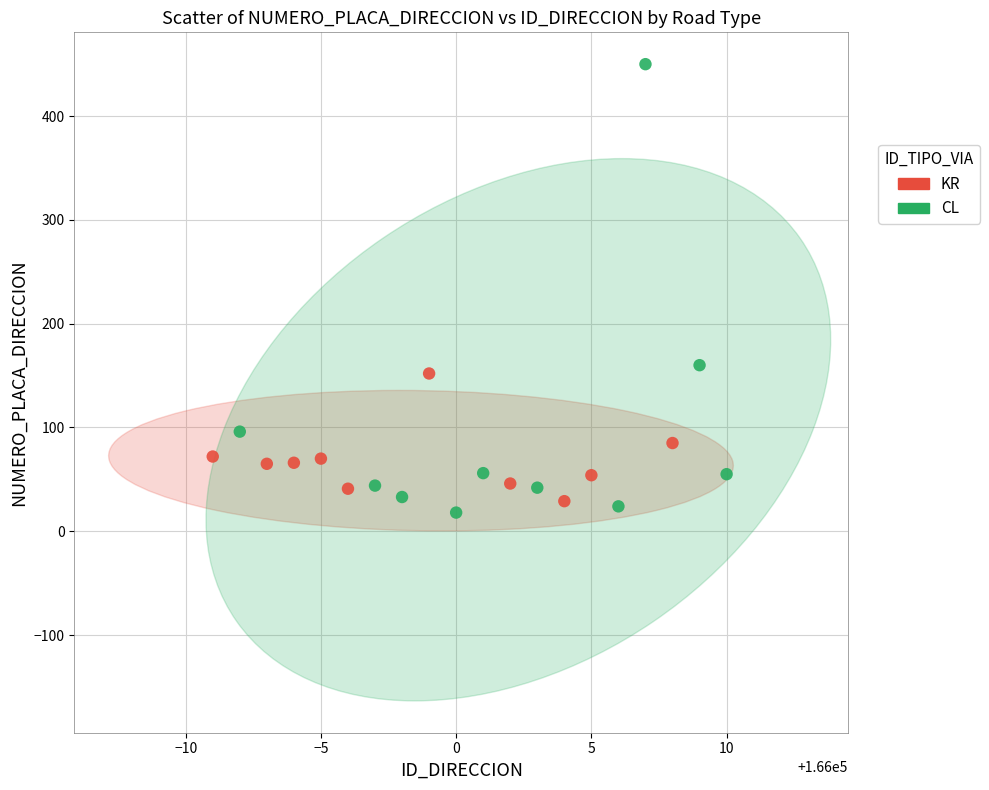

Which series reaches the maximum Y coordinate?

CL